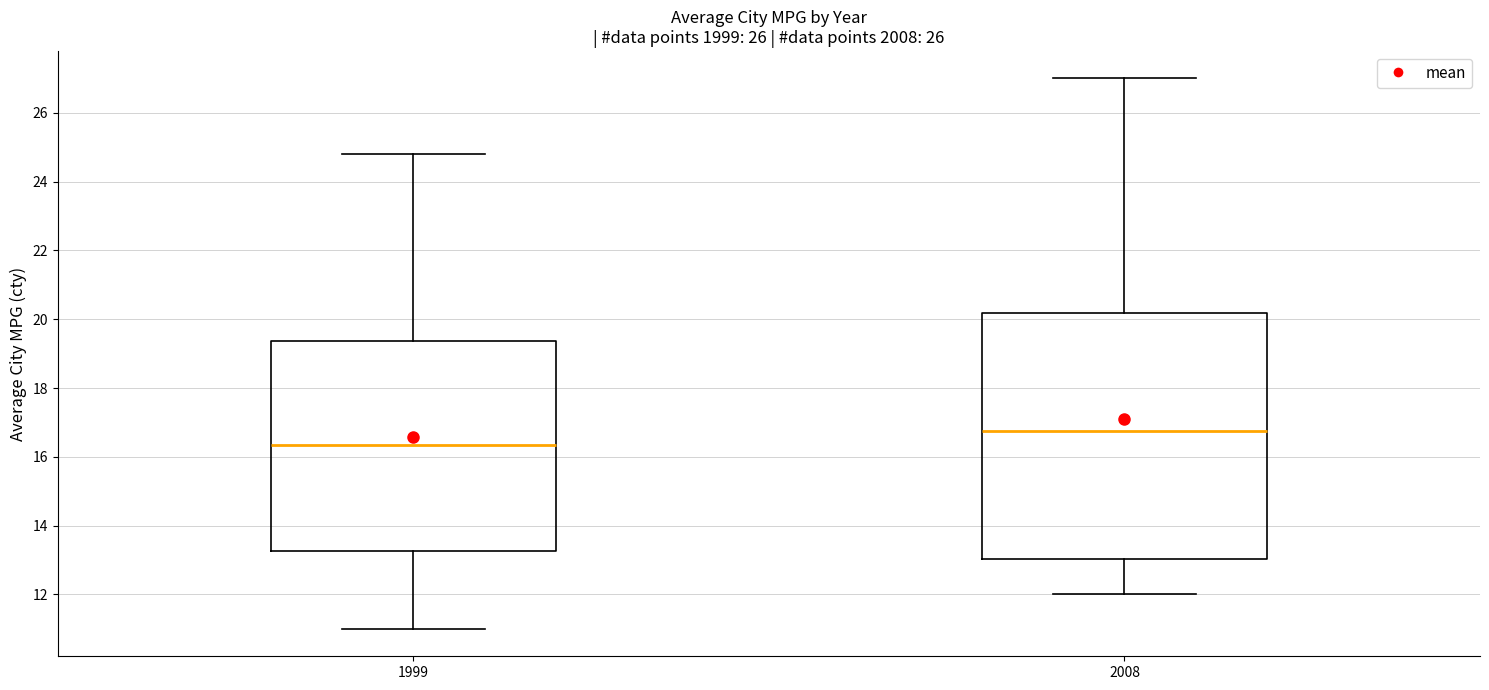

Comparing the boxes themselves (not the whiskers), which one is the tallest?

2008